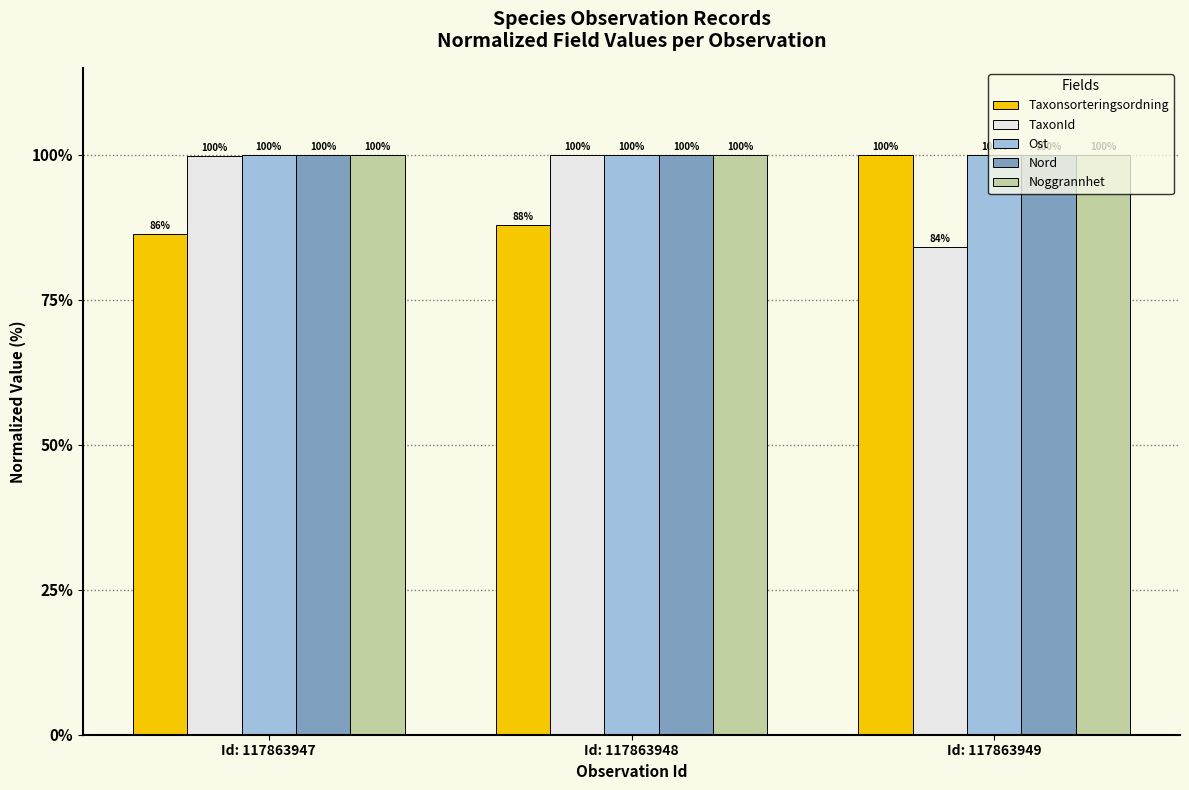

Which label corresponds to the smallest value in the chart?

Id: 117863949